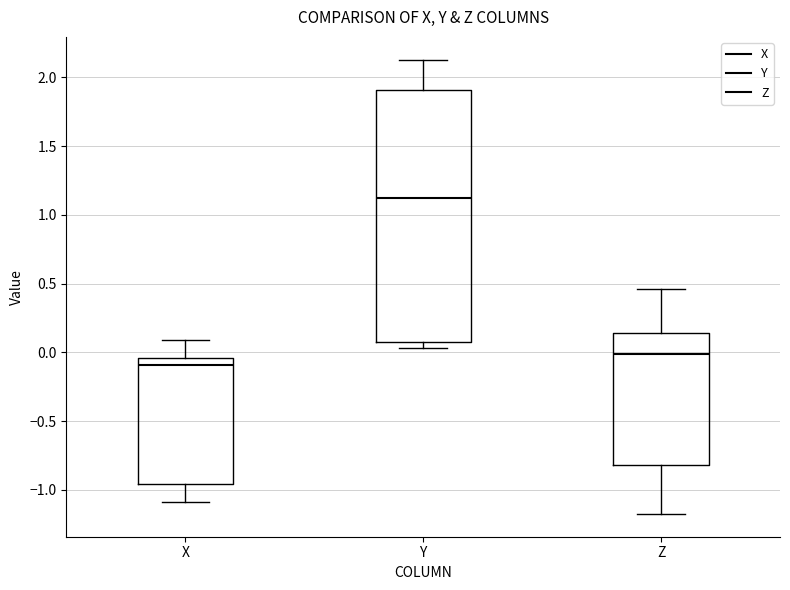

Which box has the highest median line?

Y